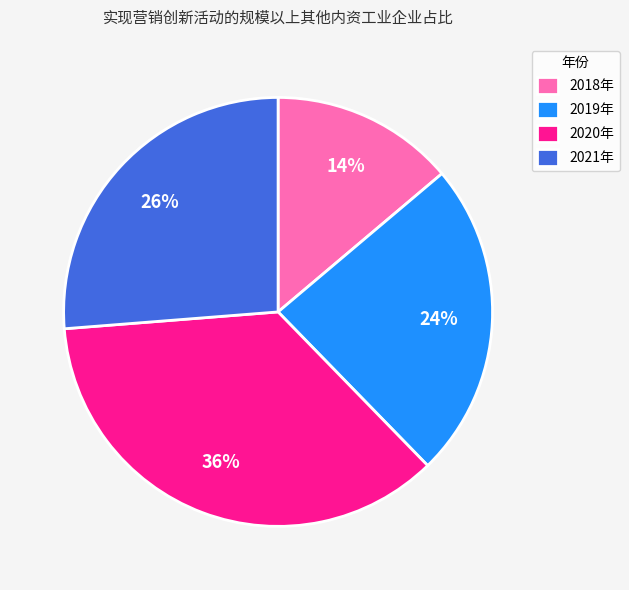

Approximately how many times larger is the value at 2020年 compared to 2021年?

1.4